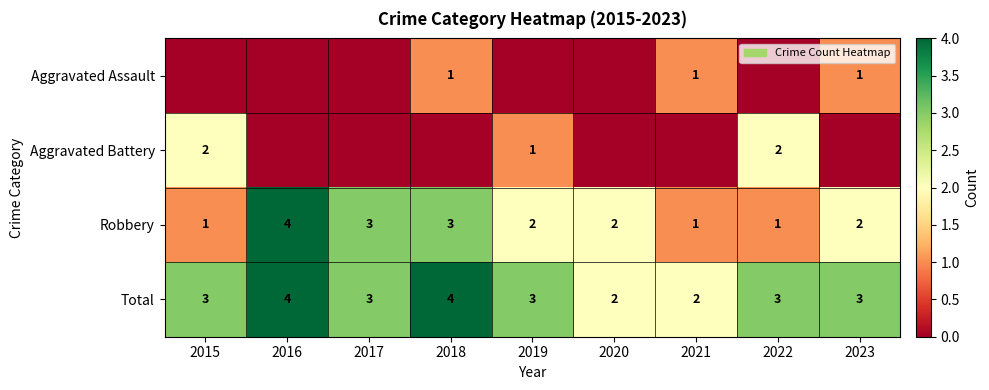

How many Total values are between 3 and 4?

7